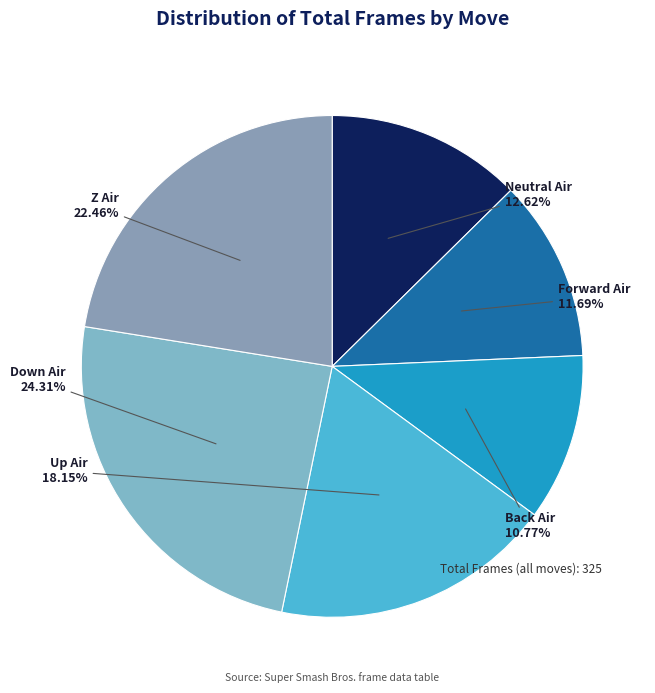

The Forward Air slice represents 12% of the pie. True or false?

True